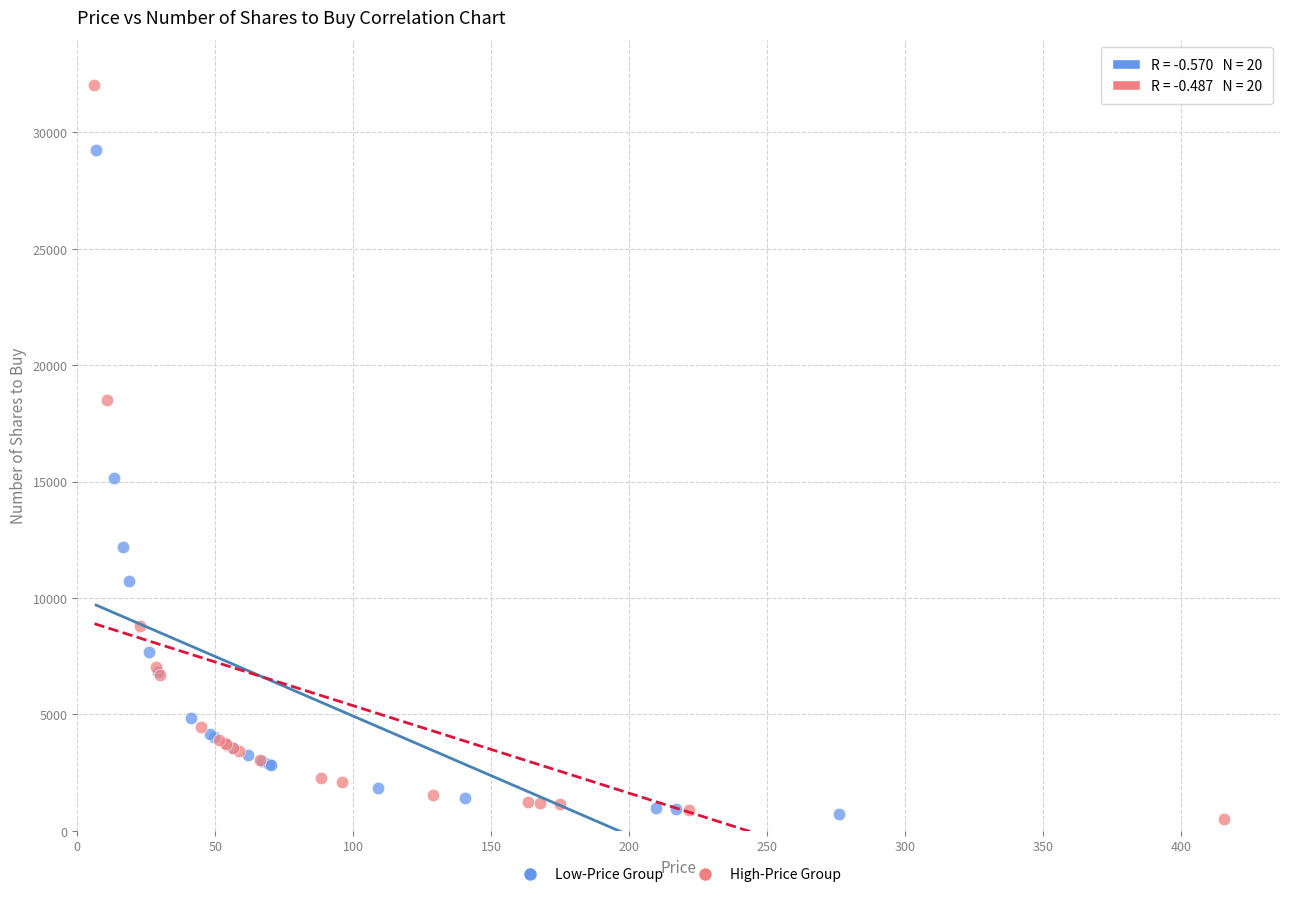

What are all the series names shown in the legend?

Low-Price Group, High-Price Group